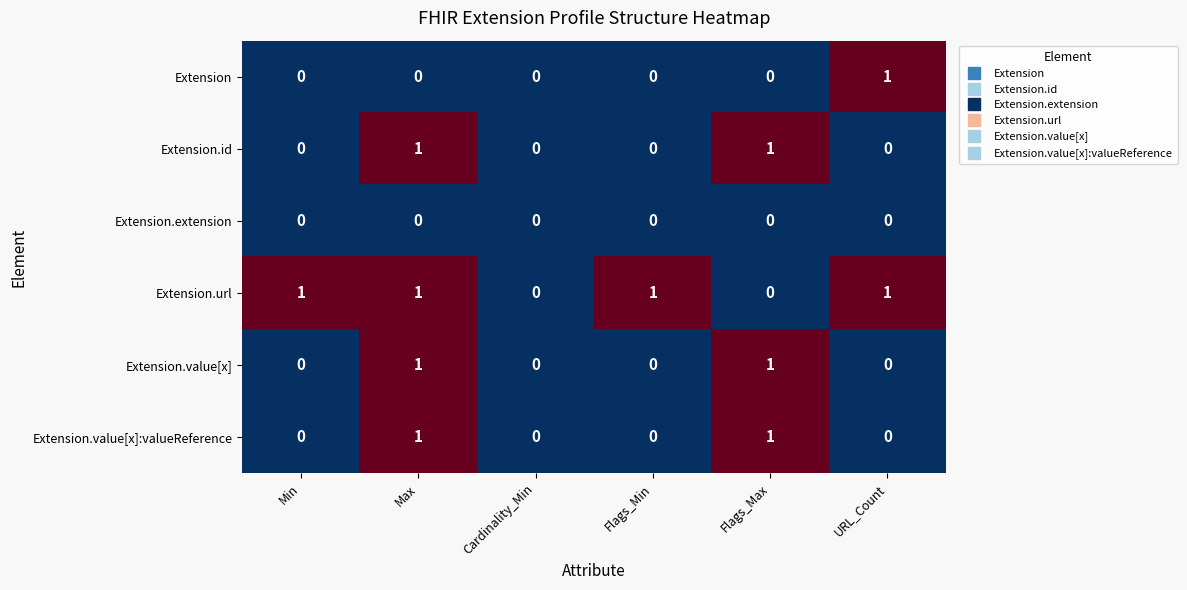

What is the sum of all Extension.url values?

4